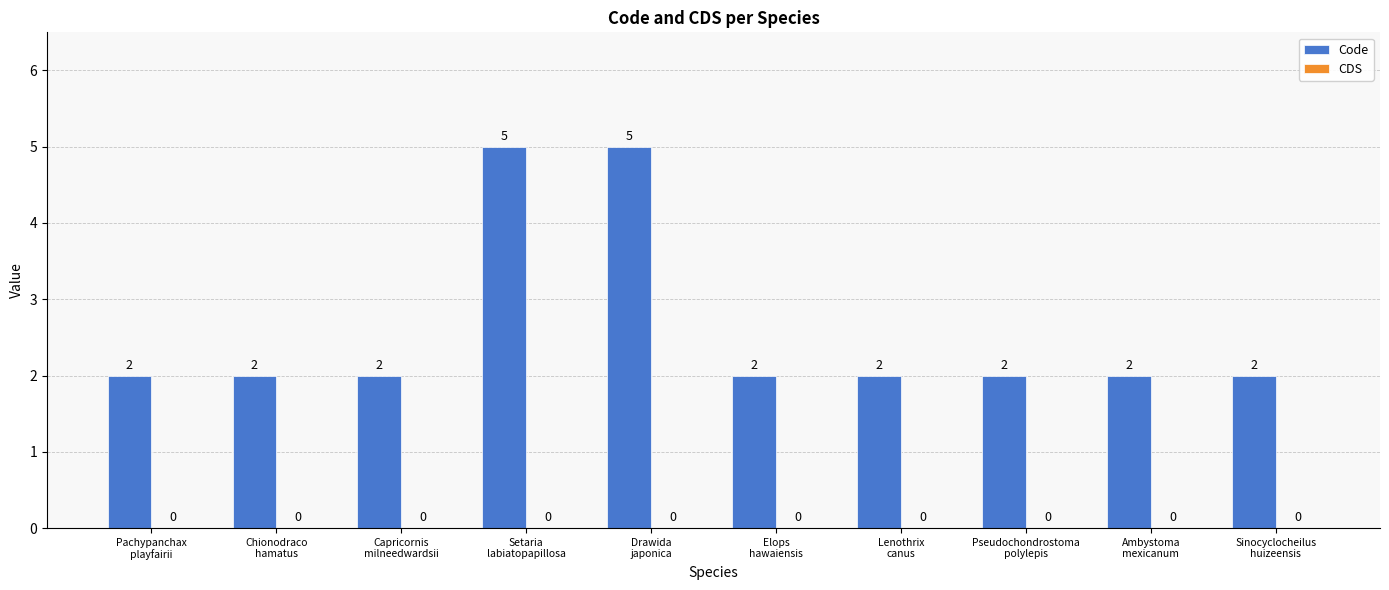

What is the sum of all values?

26